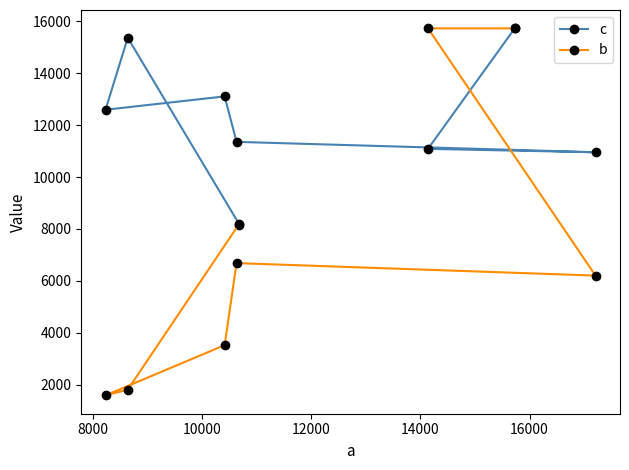

At how many categories does at least one series exceed 10325?

7